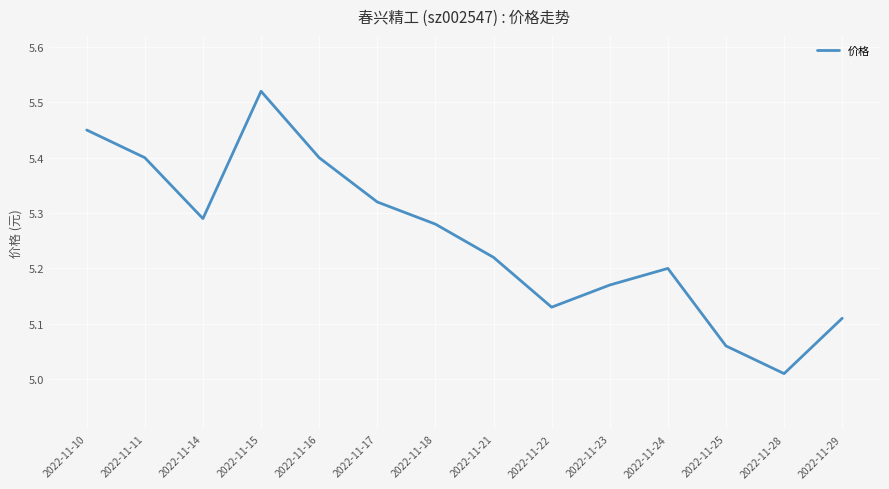

Where is the data nearest to the value 5?

2022-11-28